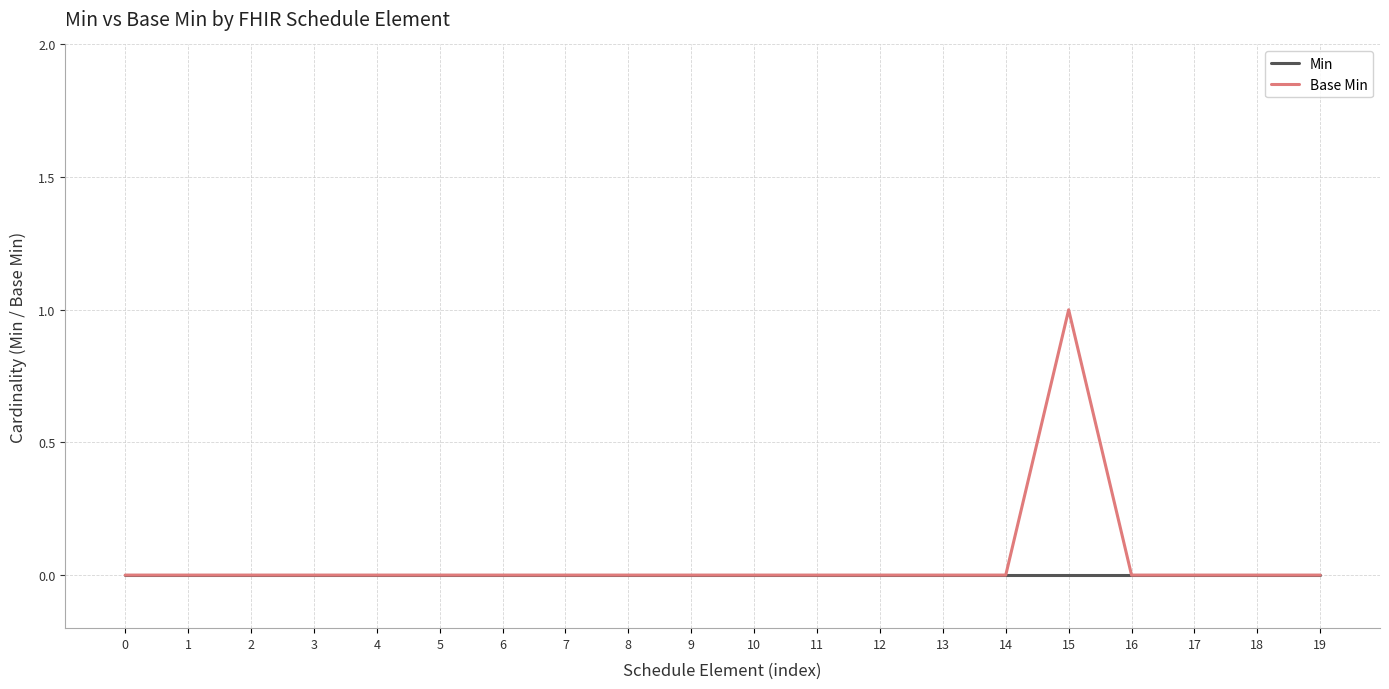

Does the chart display data point markers on the line(s)?

No